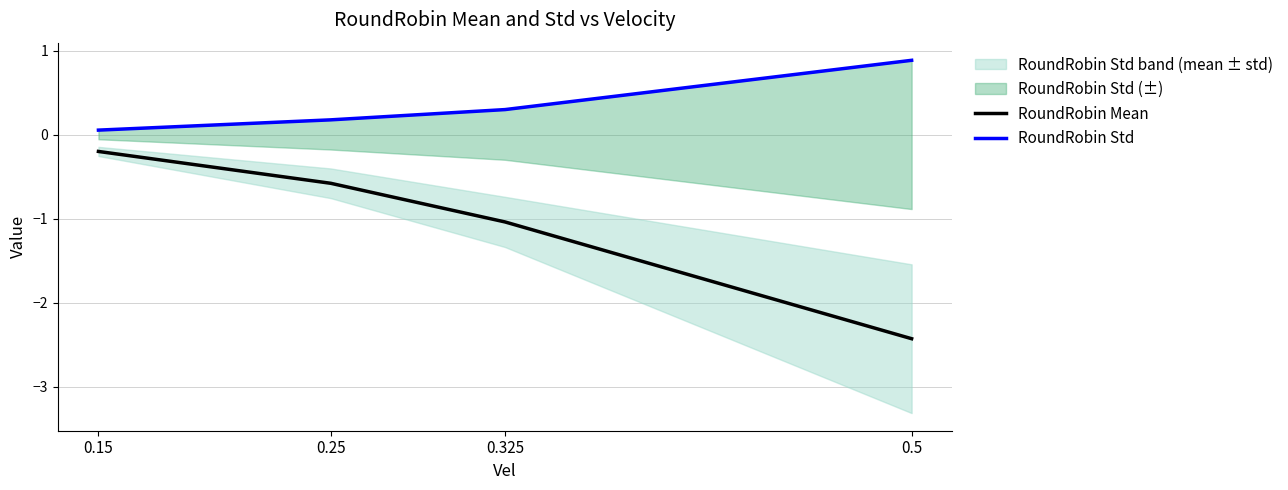

How many lines are shown in the chart?

2